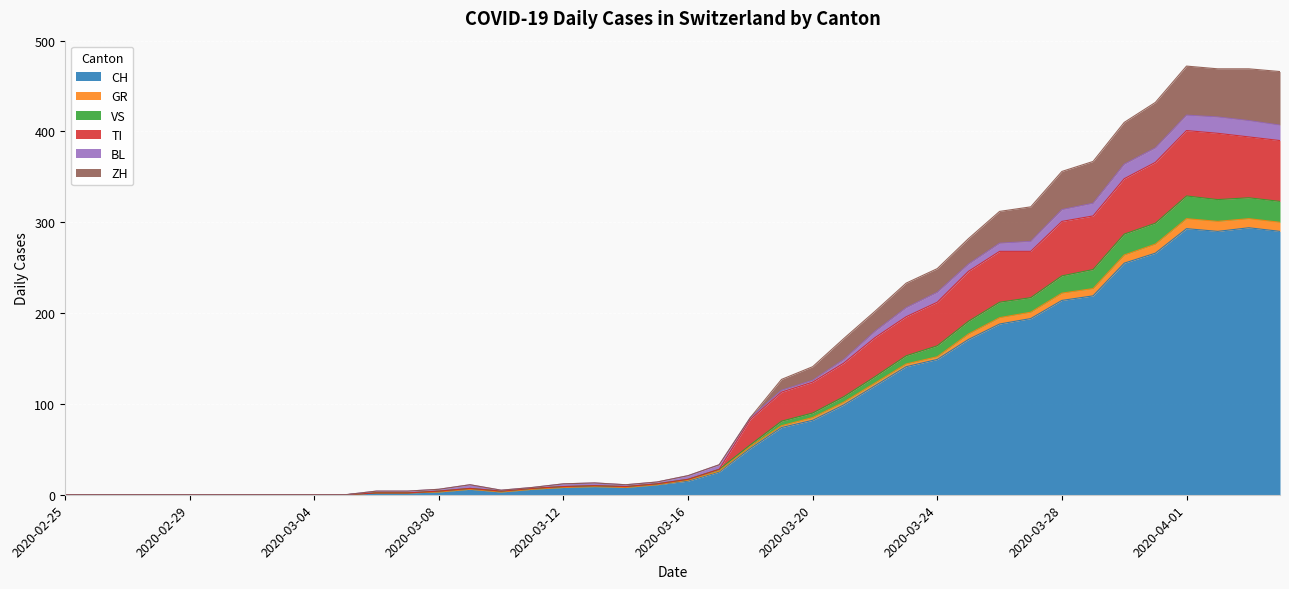

True or false: TI and VS intersect in this chart.

False